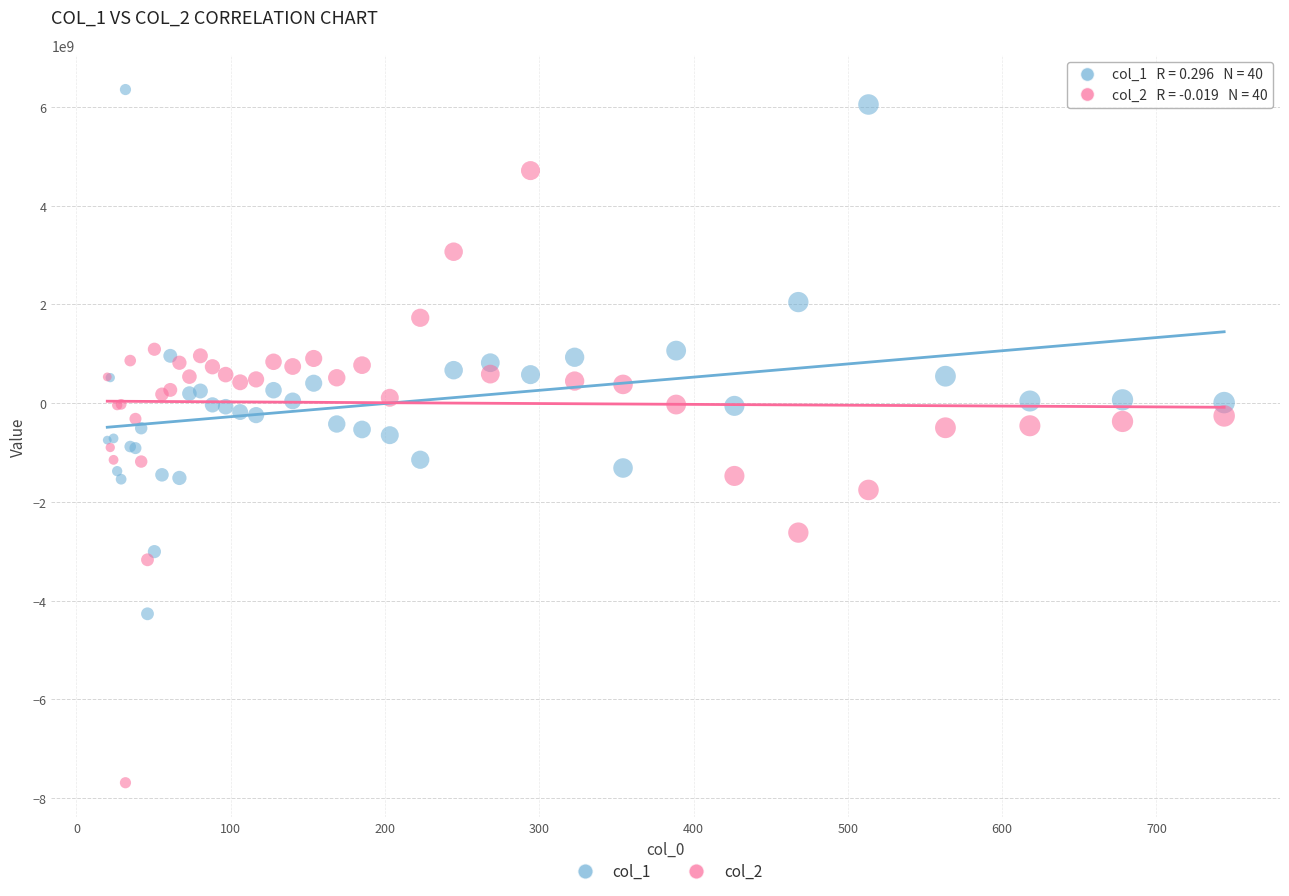

Which series reaches the maximum Y coordinate?

col_1